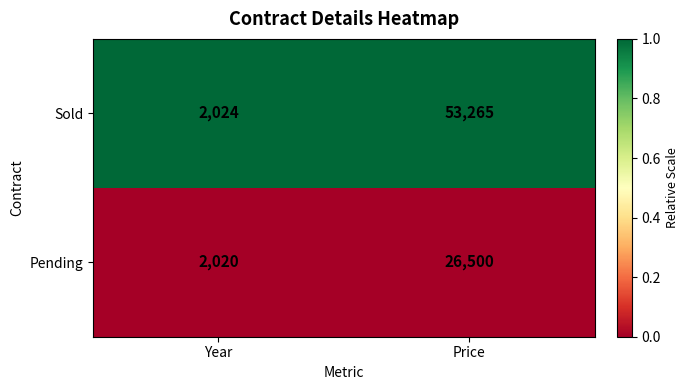

Which series changed the most between Year and Price?

Sold